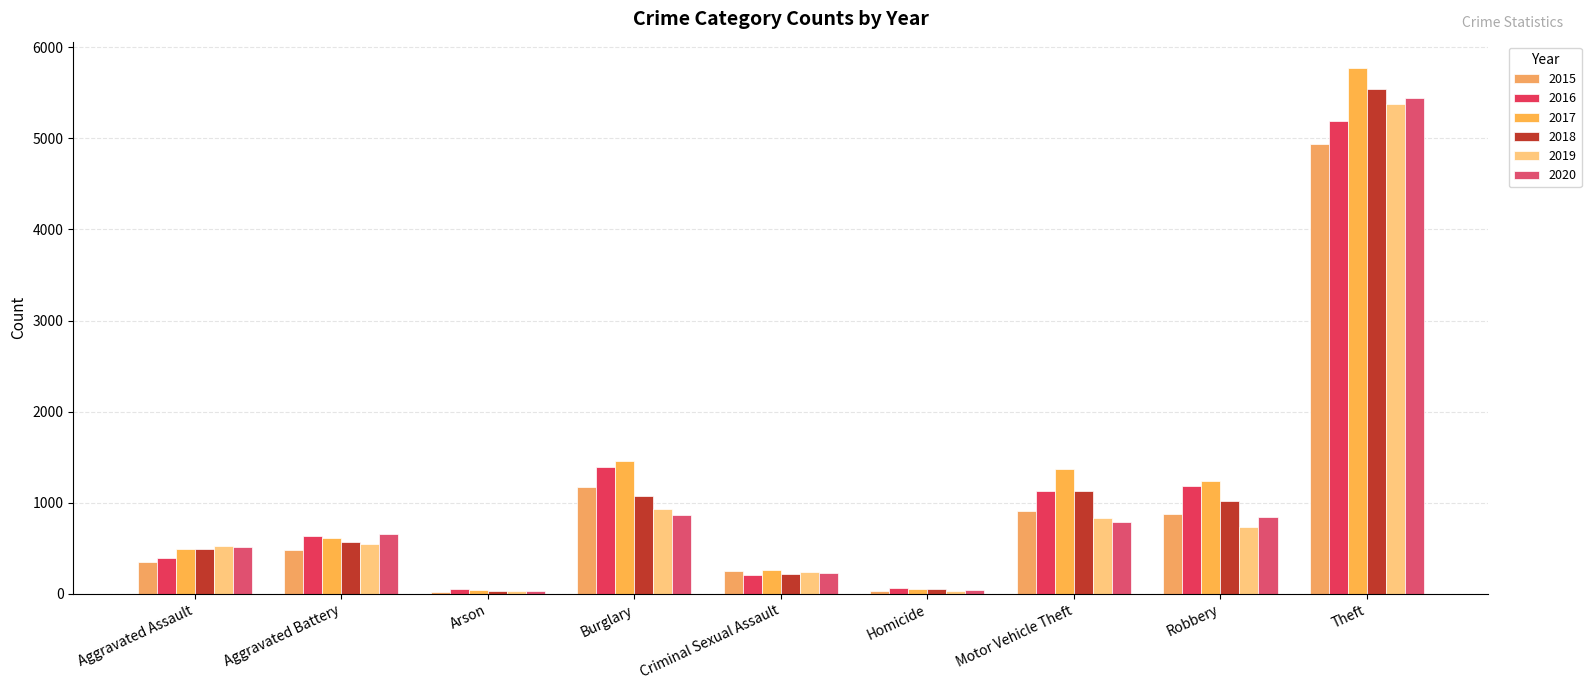

What is the minimum value for 2020?

26